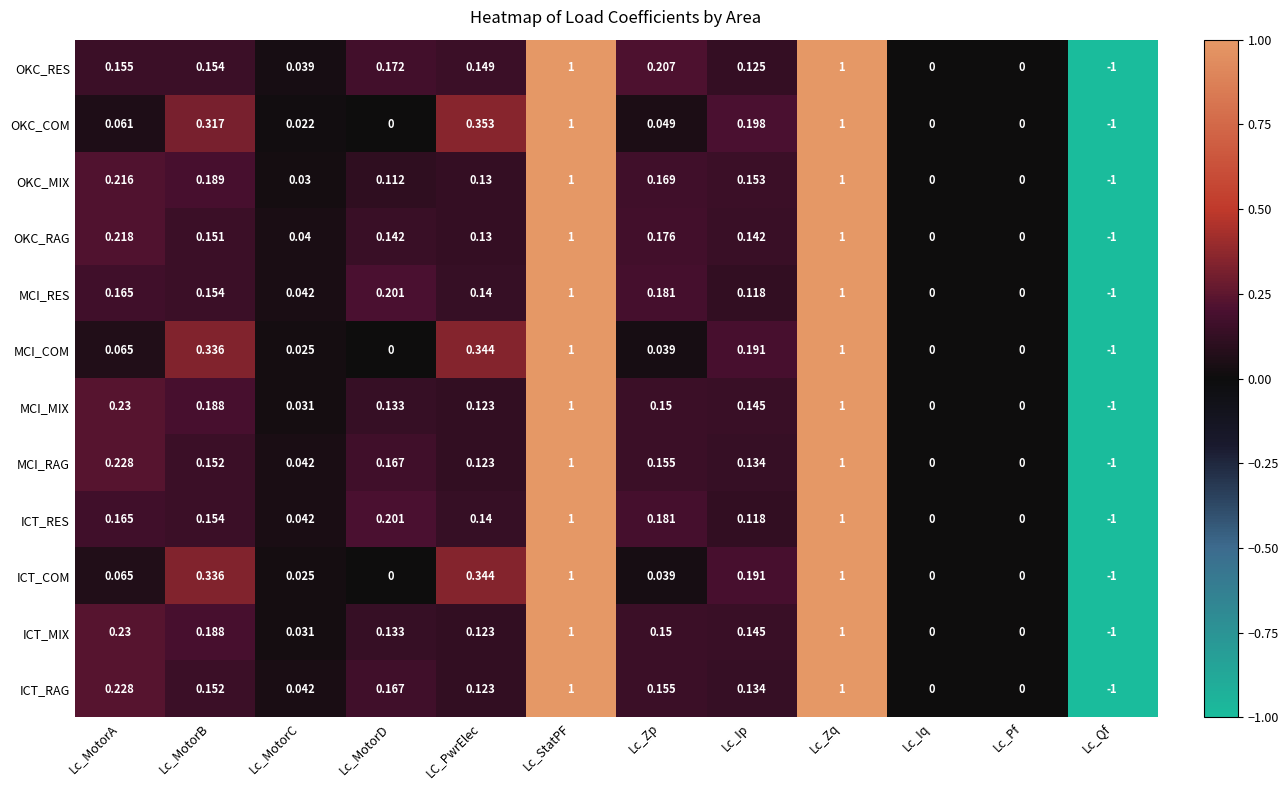

At which label does MCI_MIX first exceed 0?

Lc_MotorA